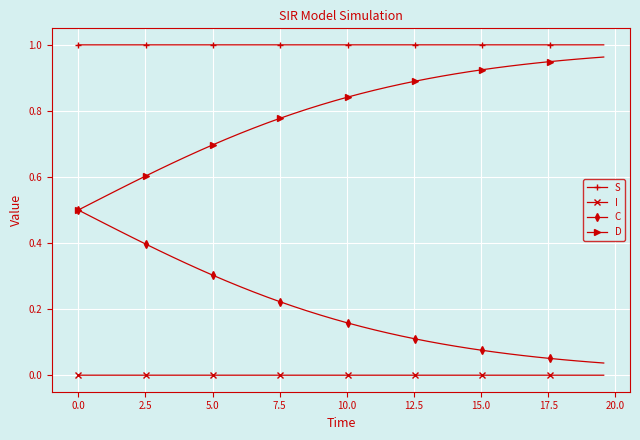

Which series has the largest total across all categories?

S